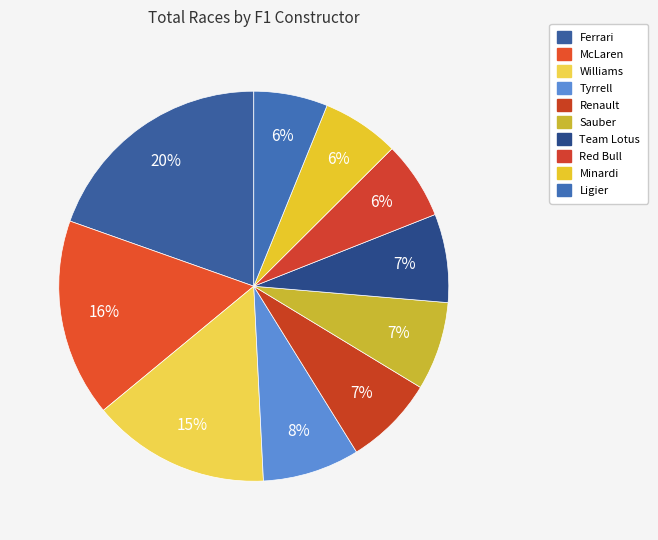

To the nearest percent, what portion does Team Lotus represent?

7%